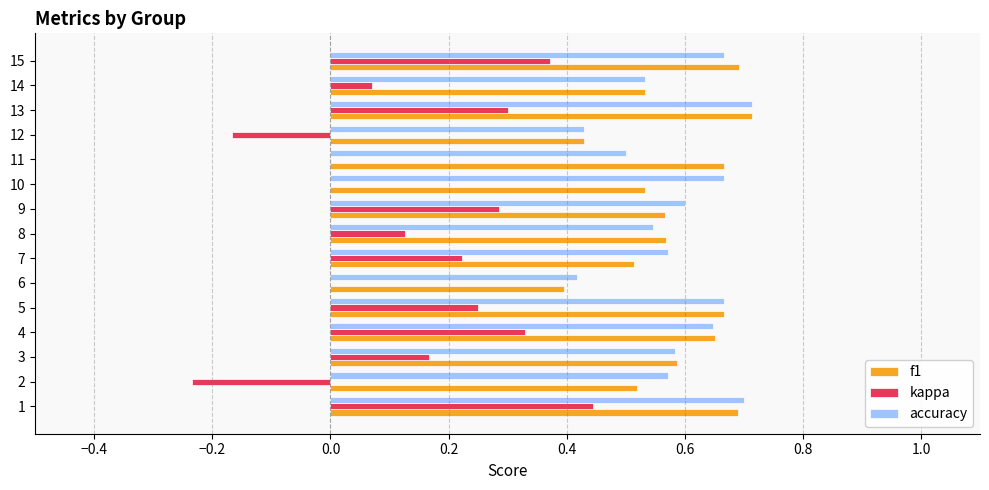

What is the sum of all kappa values?

2.2